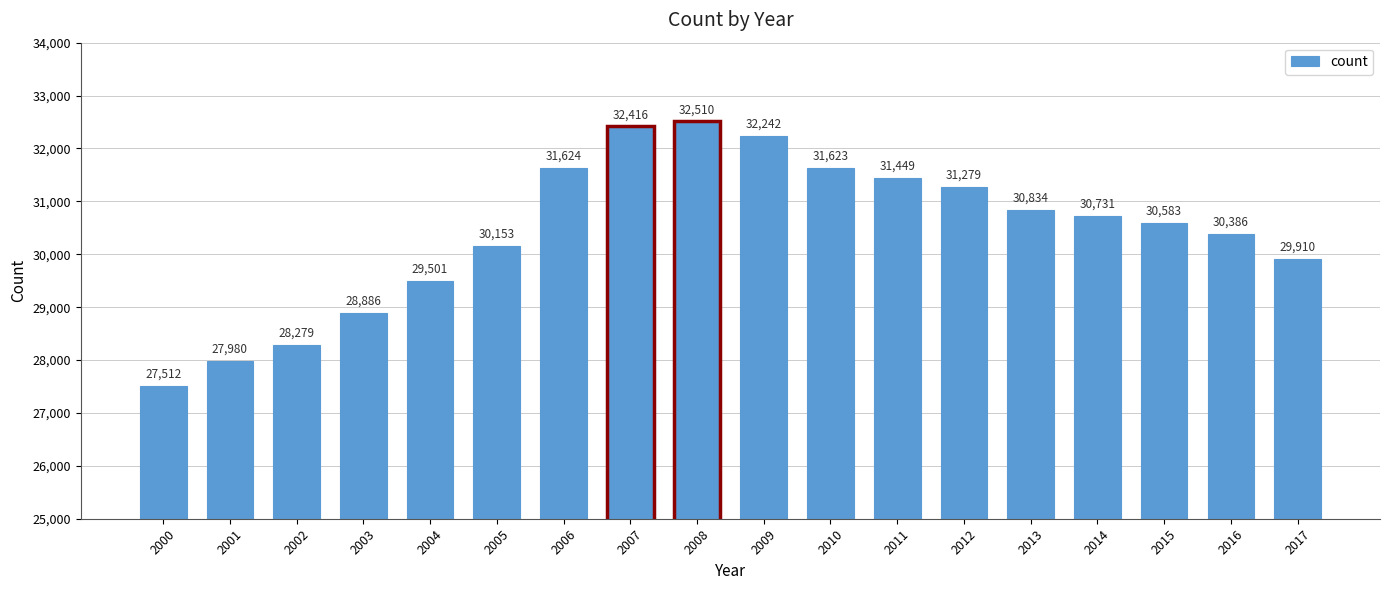

Reading left to right, transcribe all the data shown in this chart.

2000=27512	2001=27980	2002=28279	2003=28886	2004=29501	2005=30153	2006=31624	2007=32416	2008=32510	2009=32242	2010=31623	2011=31449	2012=31279	2013=30834	2014=30731	2015=30583	2016=30386	2017=29910